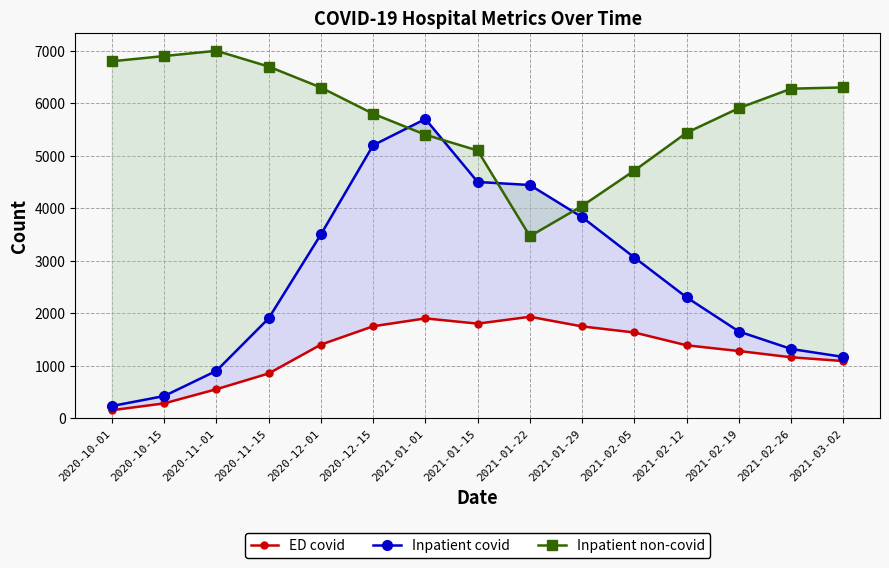

Where does the Inpatient non-covid series first go above 5908?

2020-10-01